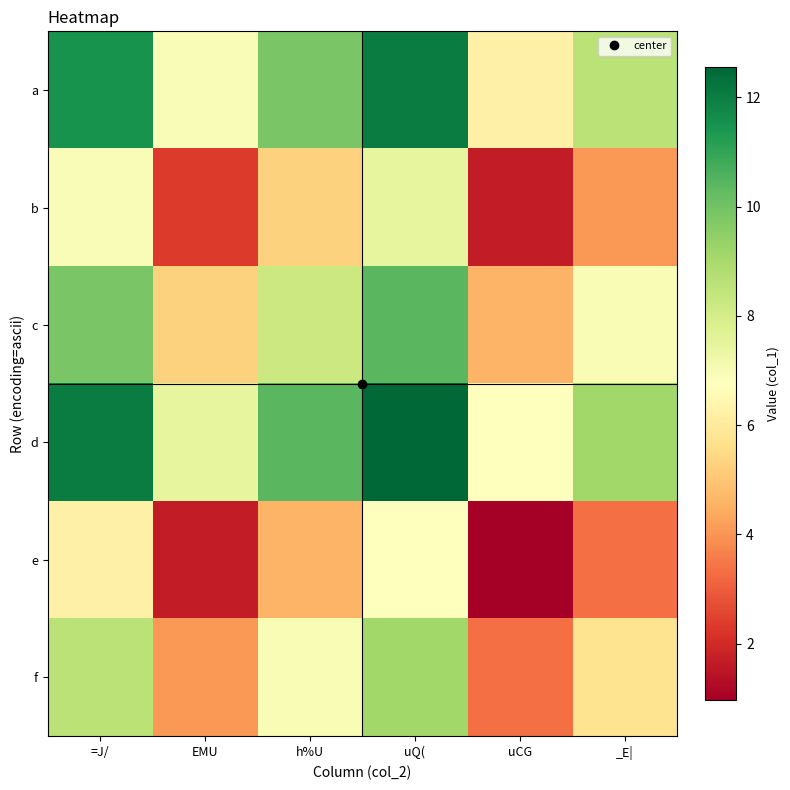

Which series has the largest total across all categories?

d